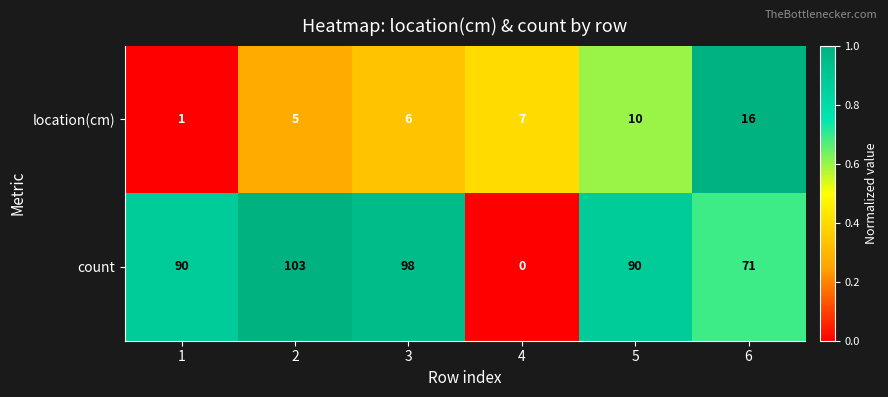

The value of location(cm) at 4 is 1. True or false?

False